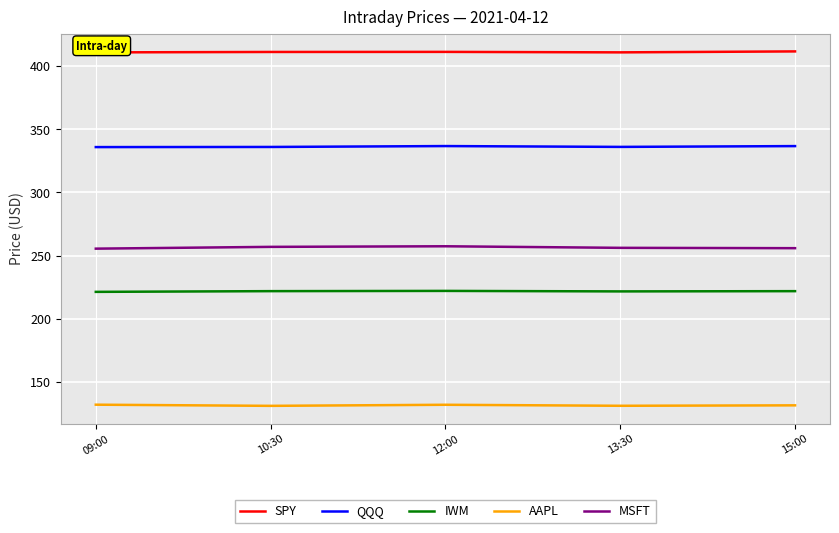

What is the average value of the SPY series?

411.1